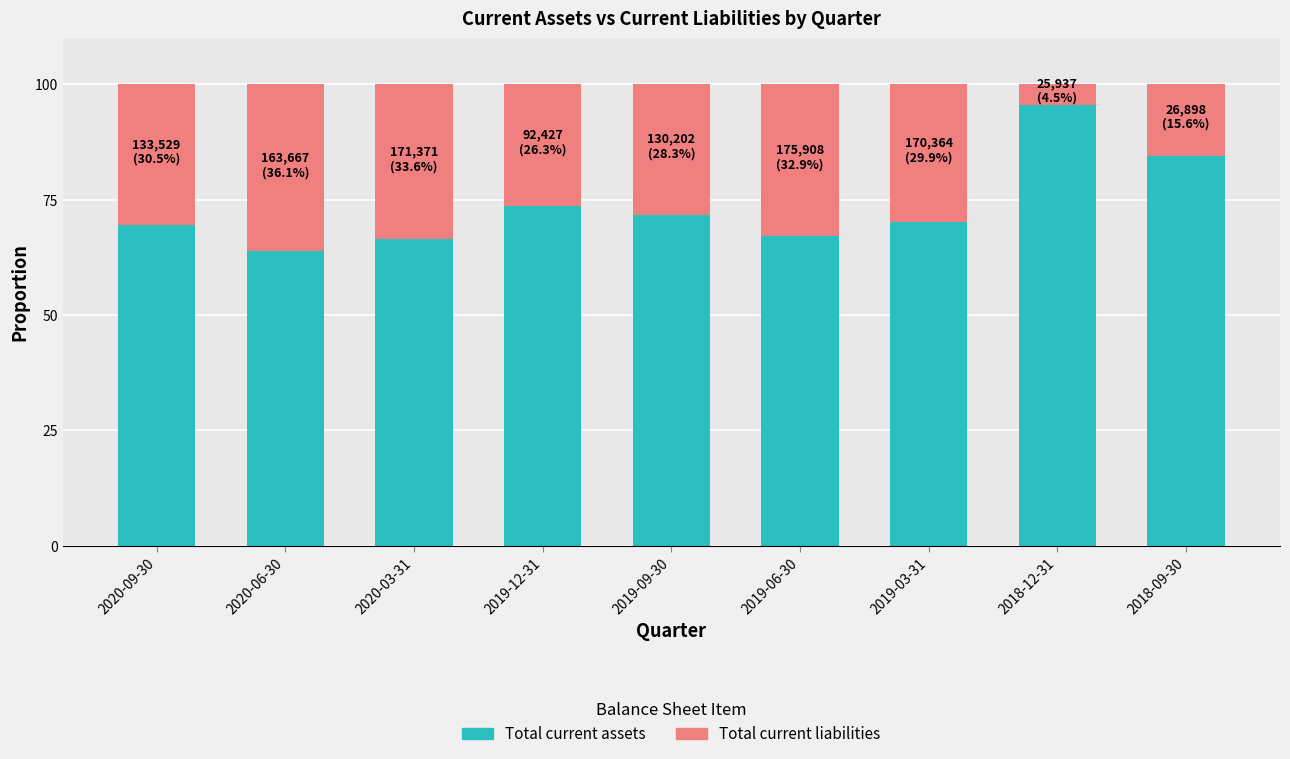

What is the difference between the maximum and minimum values in the Total current assets series?

31.6